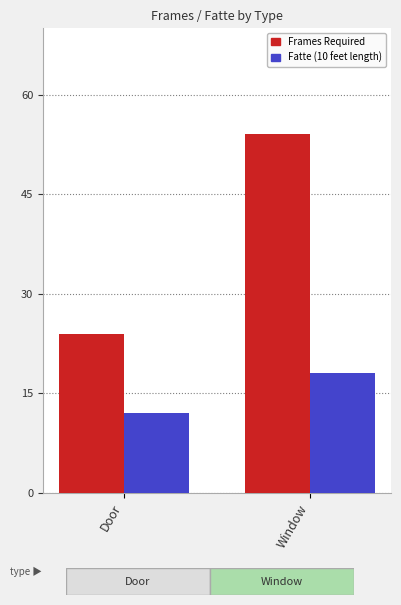

What is the maximum value shown in the chart?

54